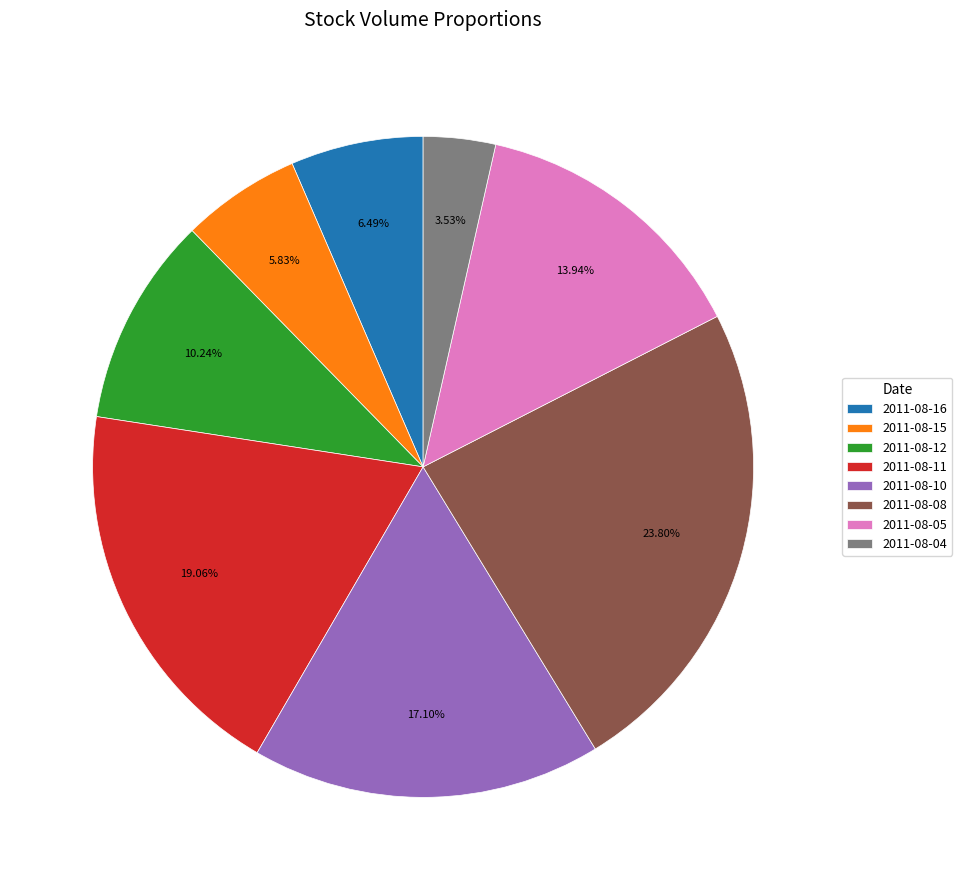

What percentage is the 2011-08-08 slice, to the nearest percent?

24%